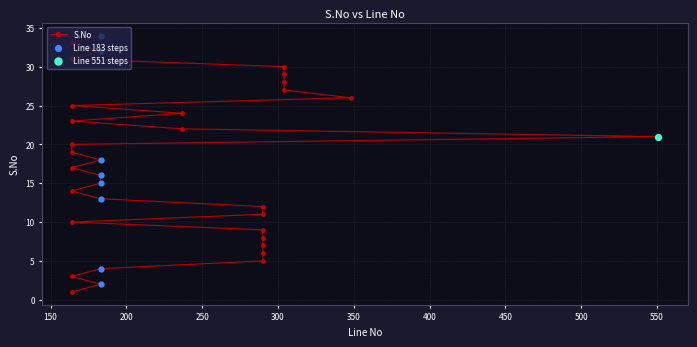

Between 164 and 164, which is larger?

164